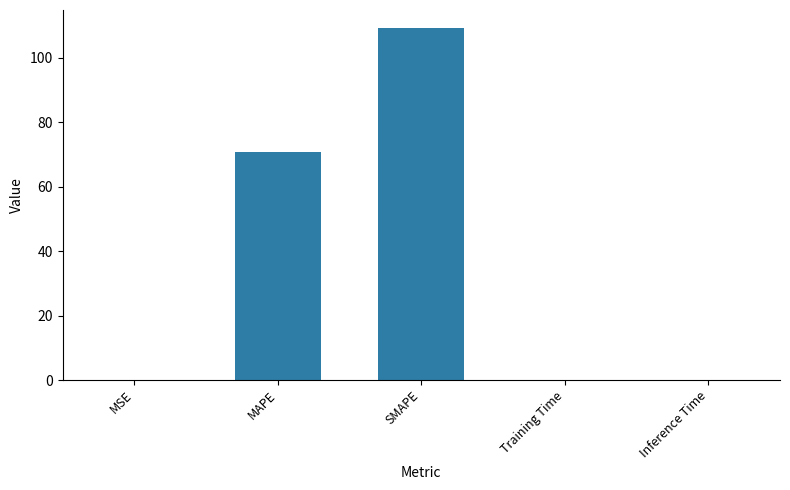

What is the sum of all values?

180.1